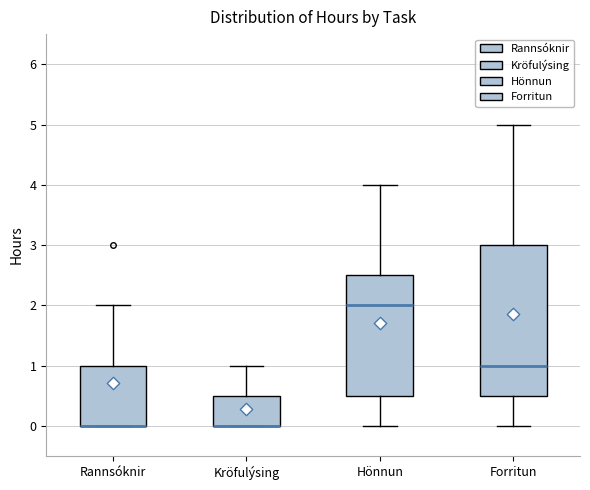

Comparing the boxes themselves (not the whiskers), which one is the tallest?

Forritun